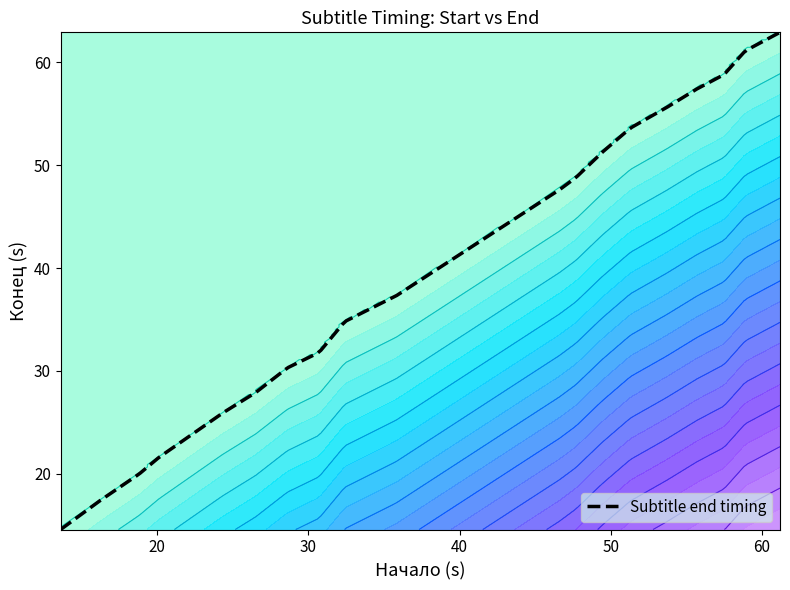

Does the chart have visible grid lines?

No